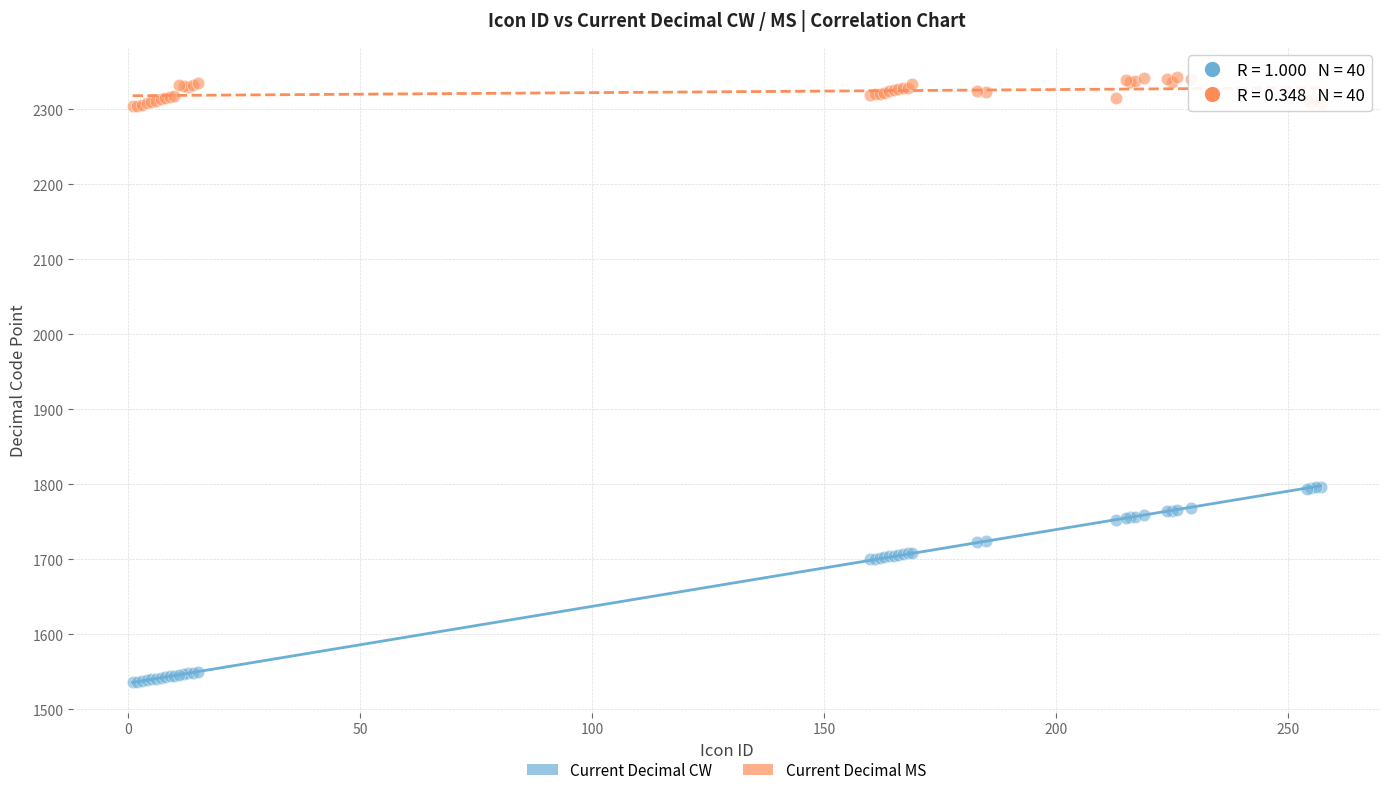

Which series reaches the maximum Y coordinate?

Current Decimal MS